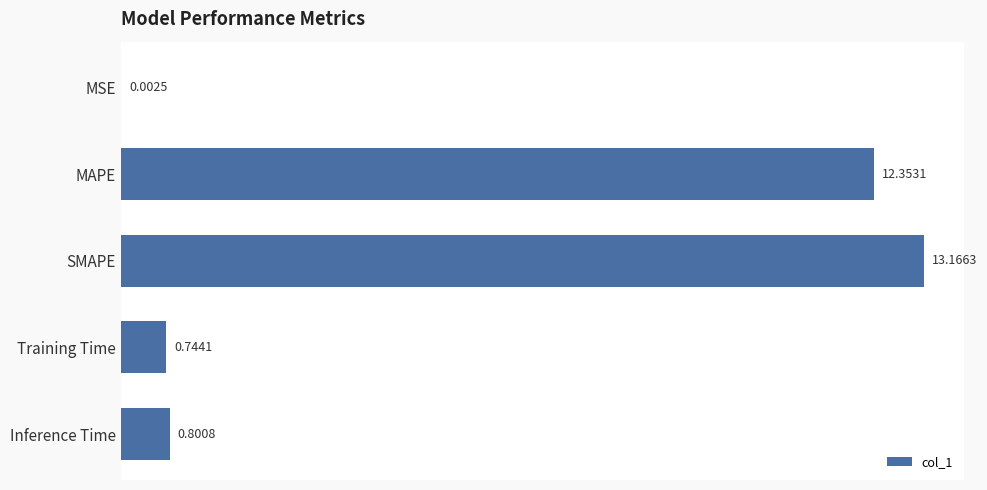

Approximately how many times larger is the value at SMAPE compared to MAPE?

1.1